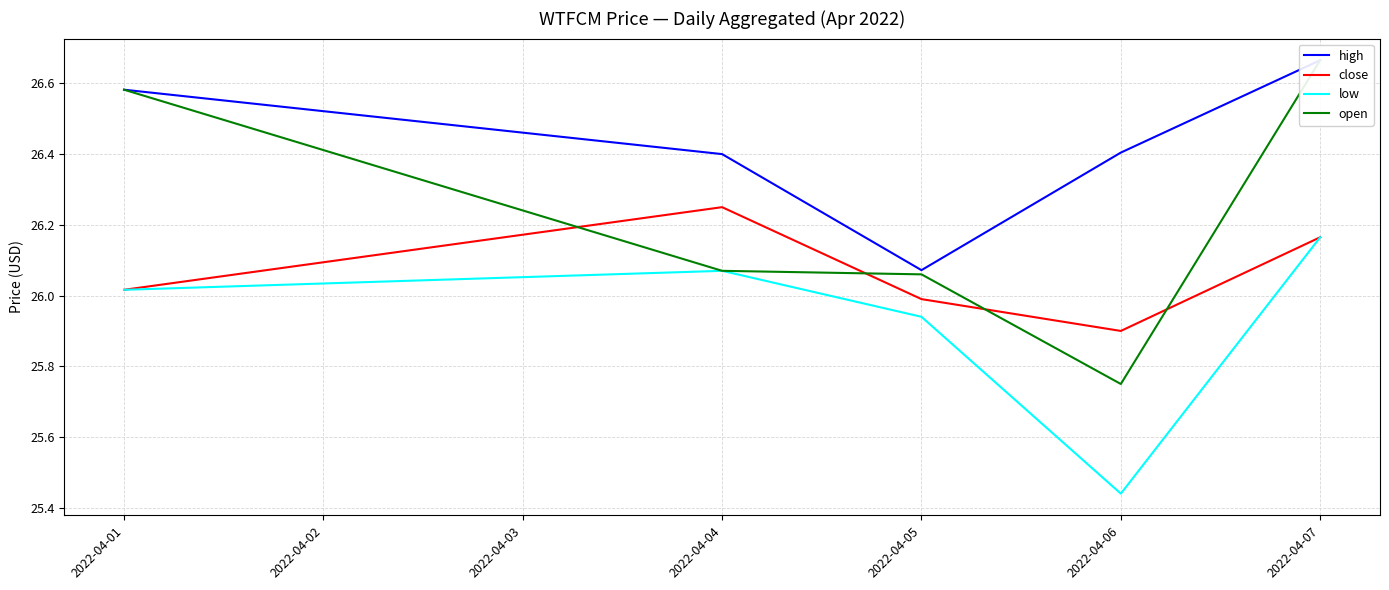

Rank the series by their average value, from highest to lowest.

high, open, close, low